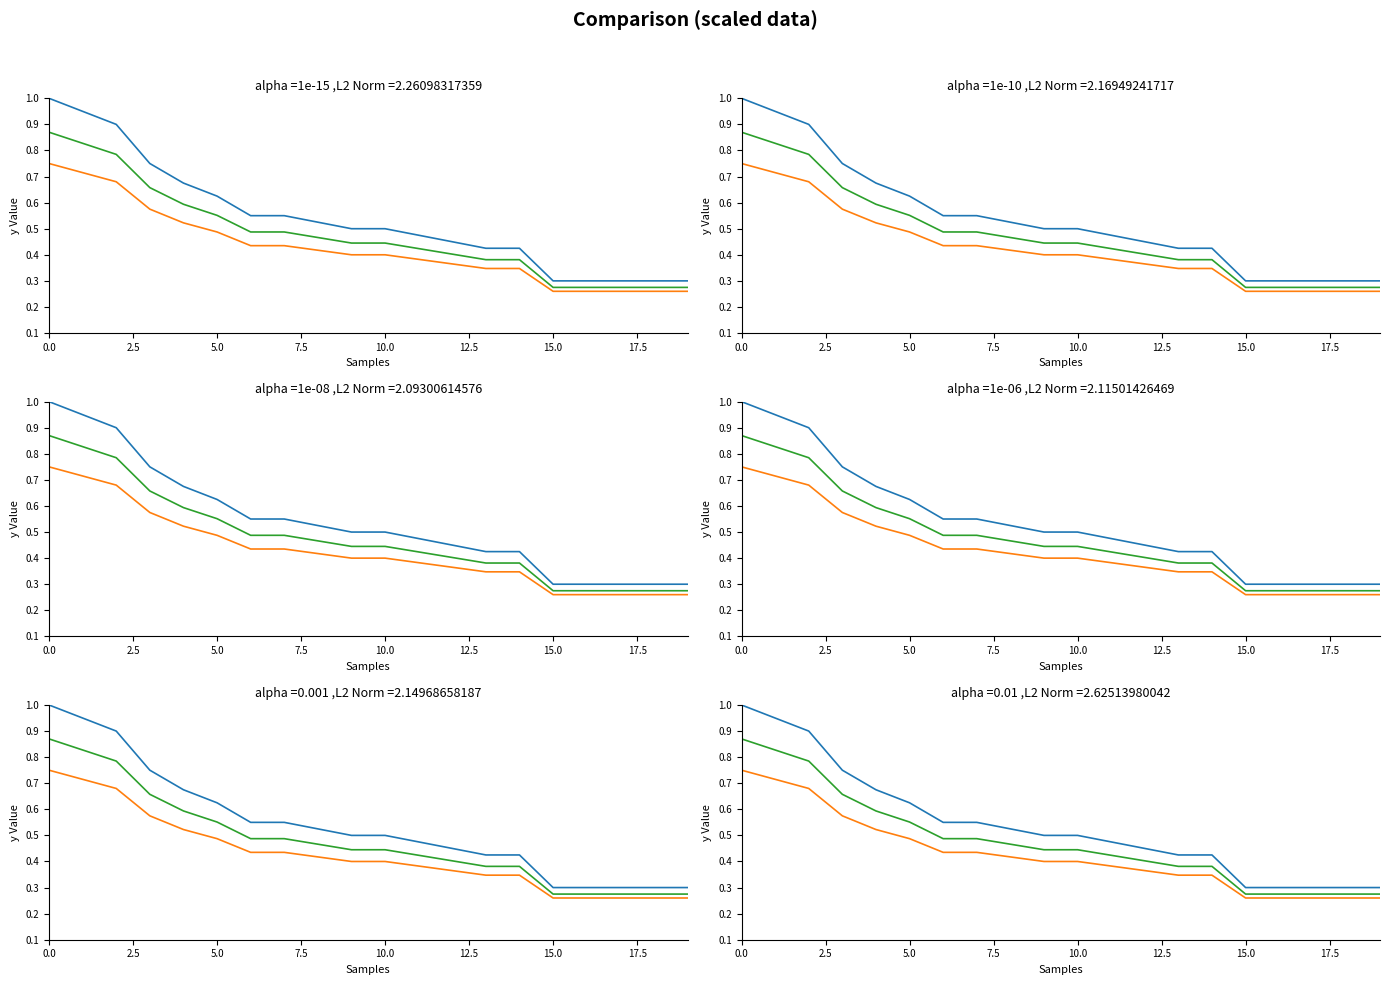

What is the total value across all series at 14?

1.2